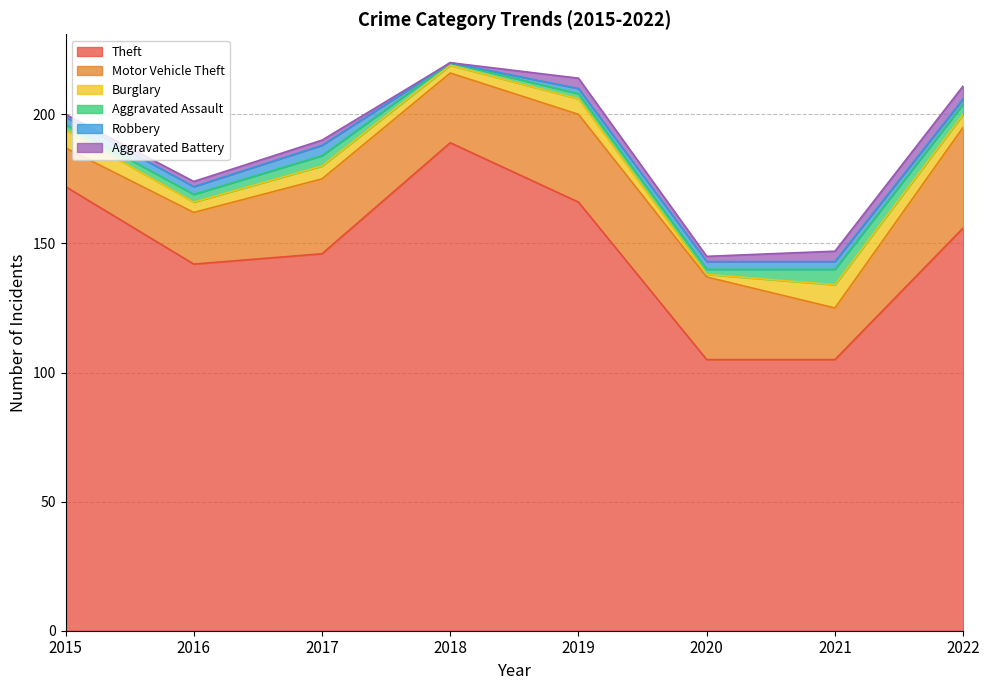

How many values in the Aggravated Battery series exceed 2?

3